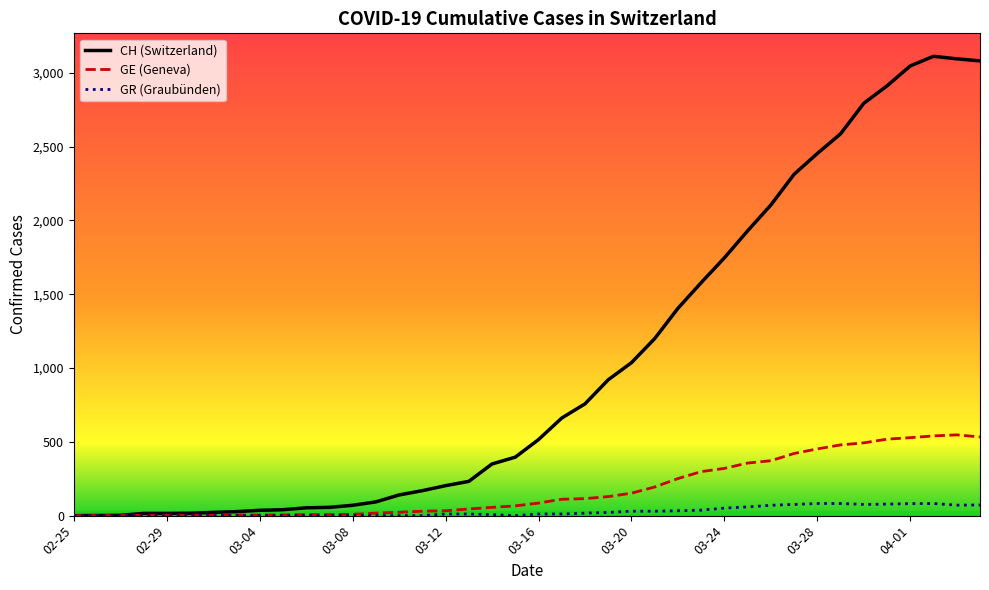

Which series has the largest total across all categories?

CH (Switzerland)